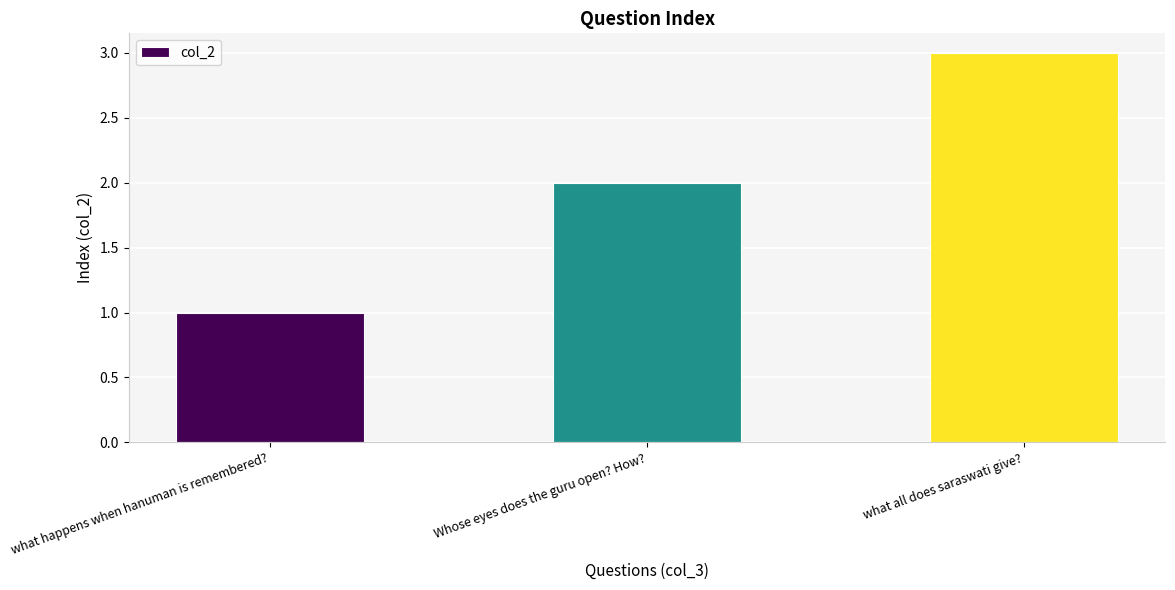

The value at what happens when hanuman is remembered? is 2. True or false?

False